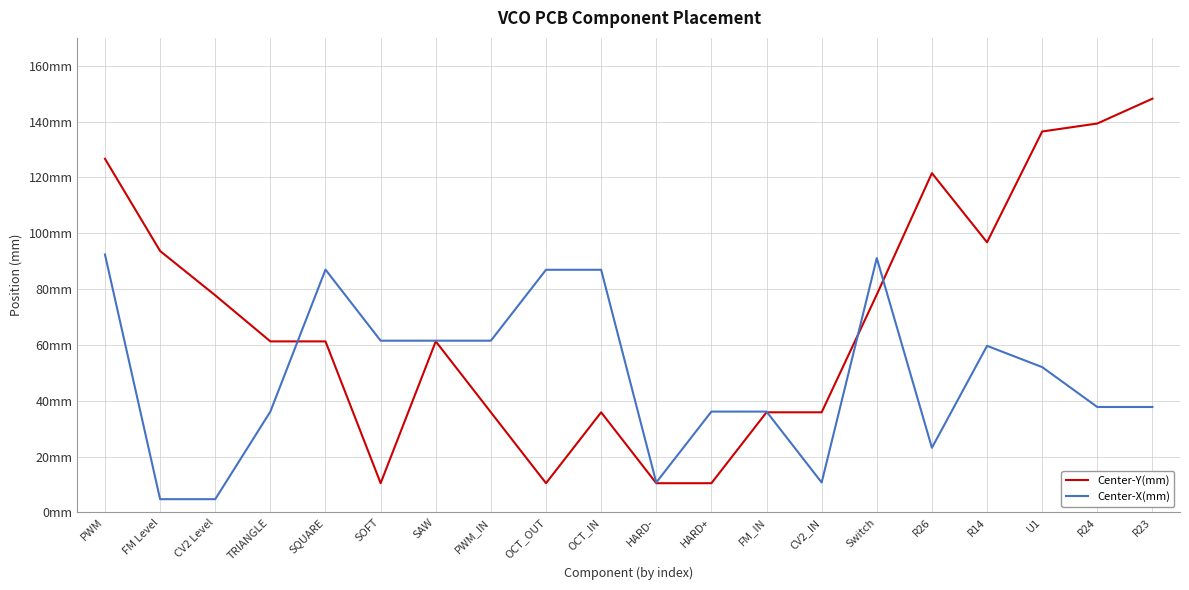

Does the chart display data point markers on the line(s)?

No